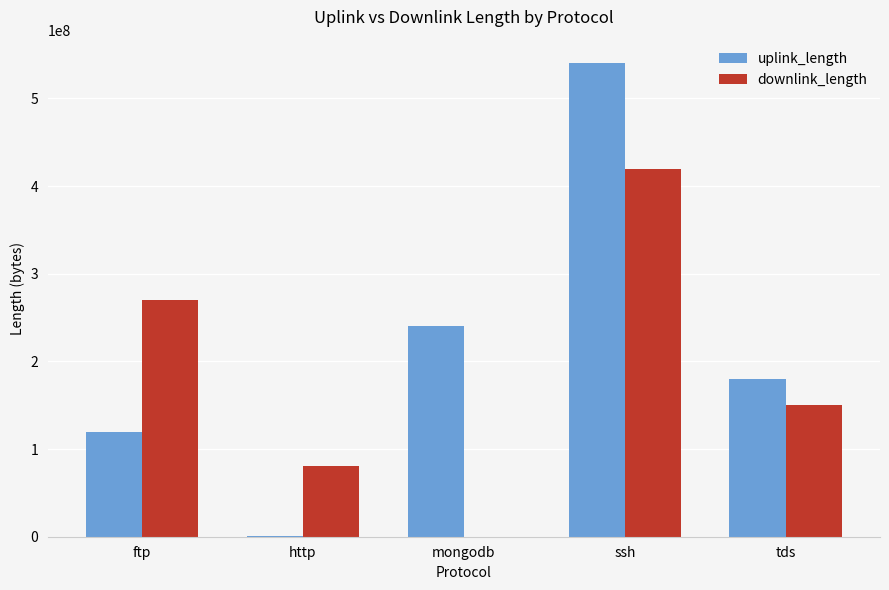

Which category has the highest value in the downlink_length series?

ssh